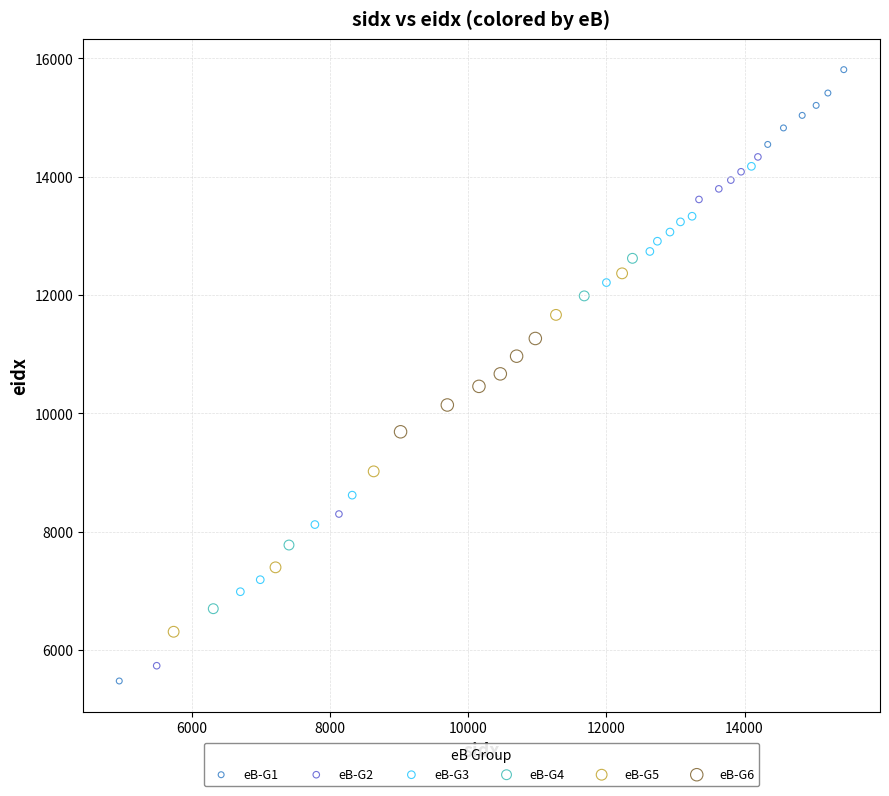

Which series reaches the maximum Y coordinate?

eB-G1